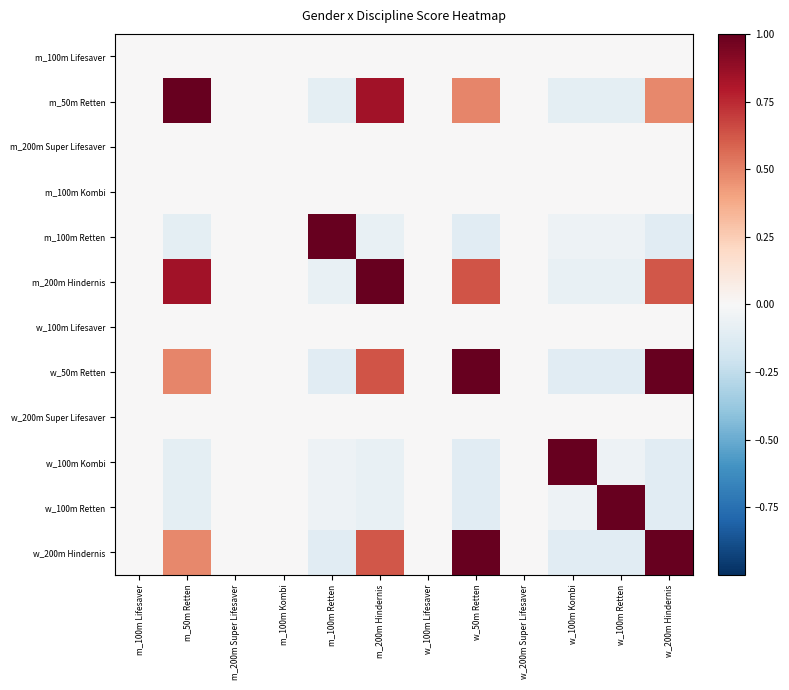

Which has a higher value, m_200m Super Lifesaver or w_200m Super Lifesaver?

m_200m Super Lifesaver